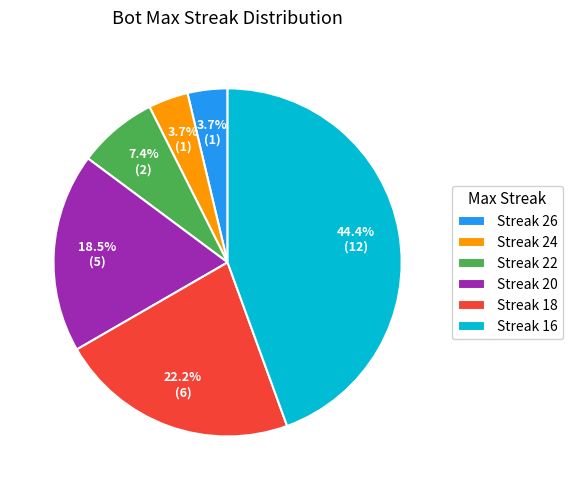

What is the largest slice in the pie chart?

Streak 16